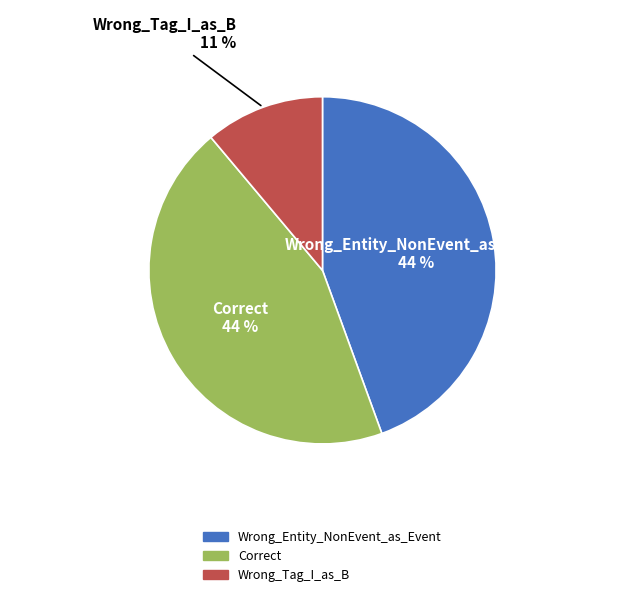

Is Wrong_Entity_NonEvent_as_Event the majority of the pie?

No